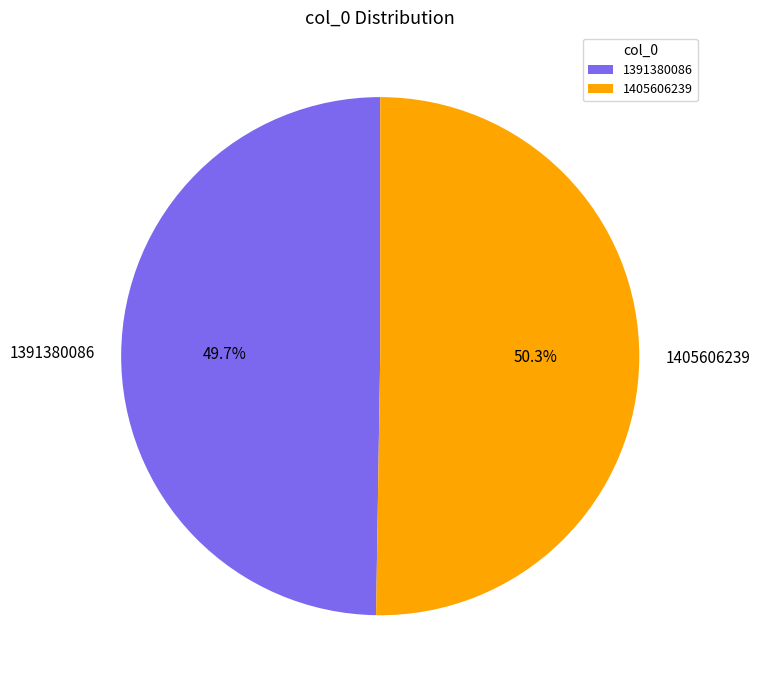

What percentage do 1391380086 and 1405606239 together represent?

100.0%